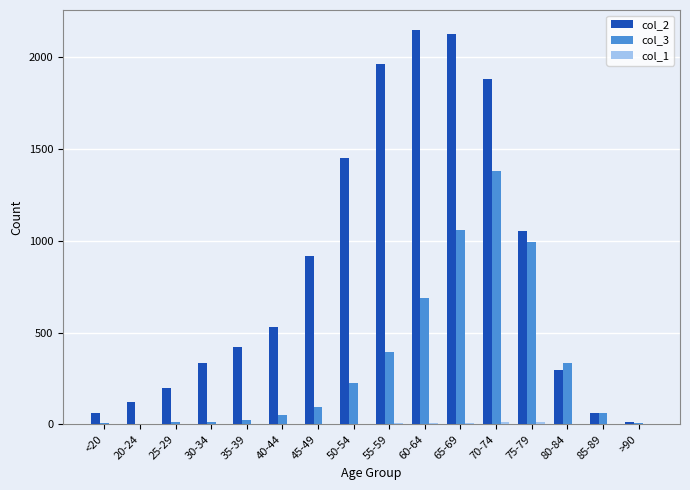

True or false: col_3 has a value of 1057 at 65-69.

True